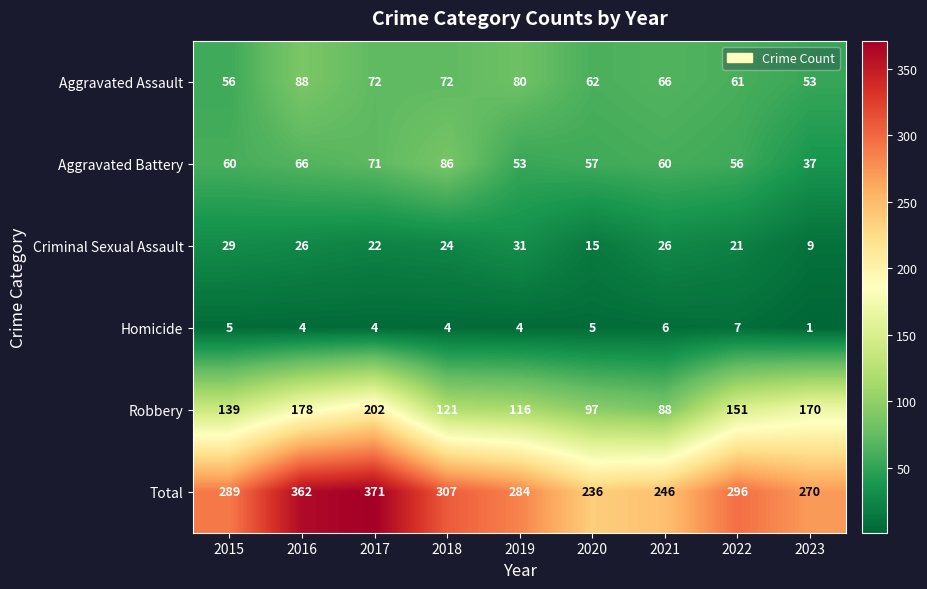

List the labels in order of Total value, largest first.

2017, 2016, 2018, 2022, 2015, 2019, 2023, 2021, 2020